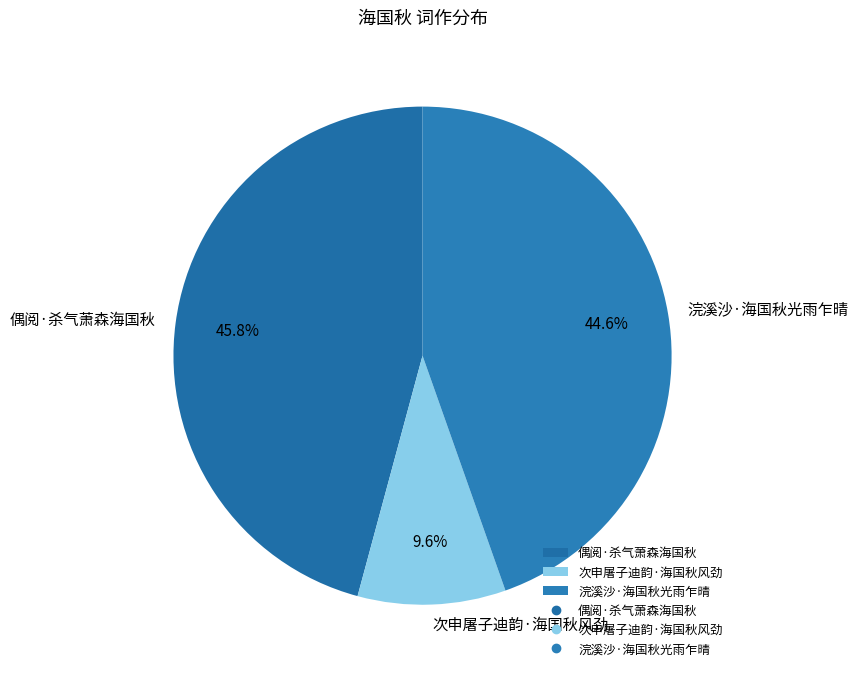

Rank the categories by value from highest to lowest.

偶阅·杀气萧森海国秋, 浣溪沙·海国秋光雨乍晴, 次申屠子迪韵·海国秋风劲